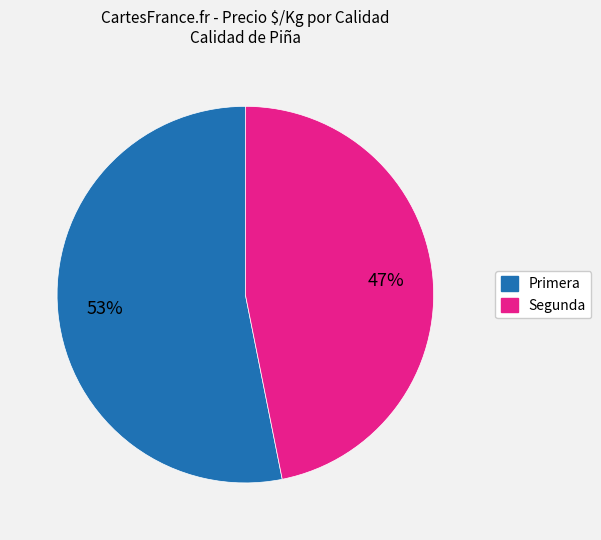

What percentage is the Segunda slice, to the nearest percent?

47%